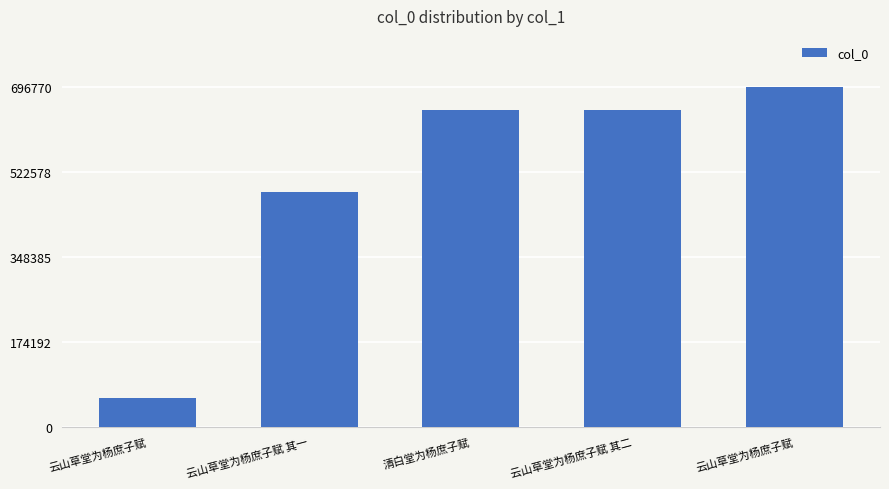

What is the sum of all values?

2539906